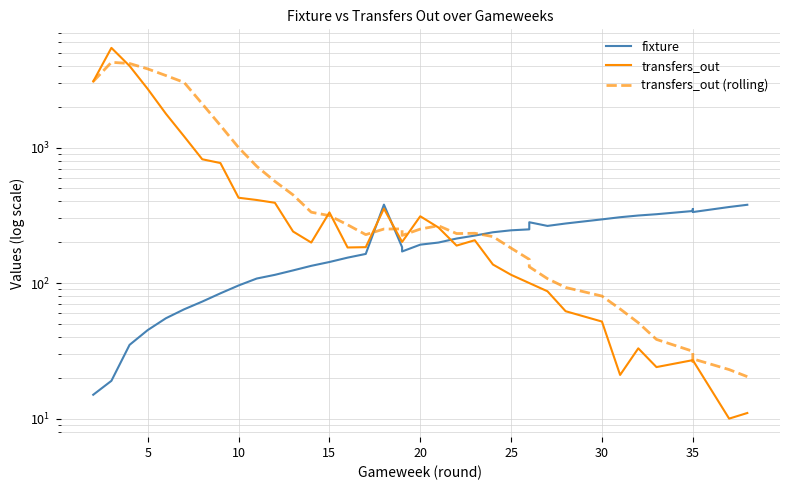

True or false: transfers_out (rolling) has a value of 51.3 at 28.

False